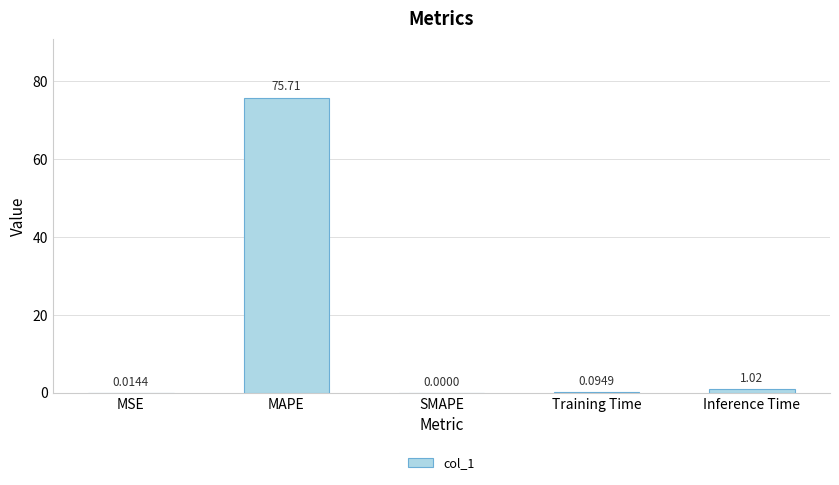

Which category has the highest value across all series?

MAPE